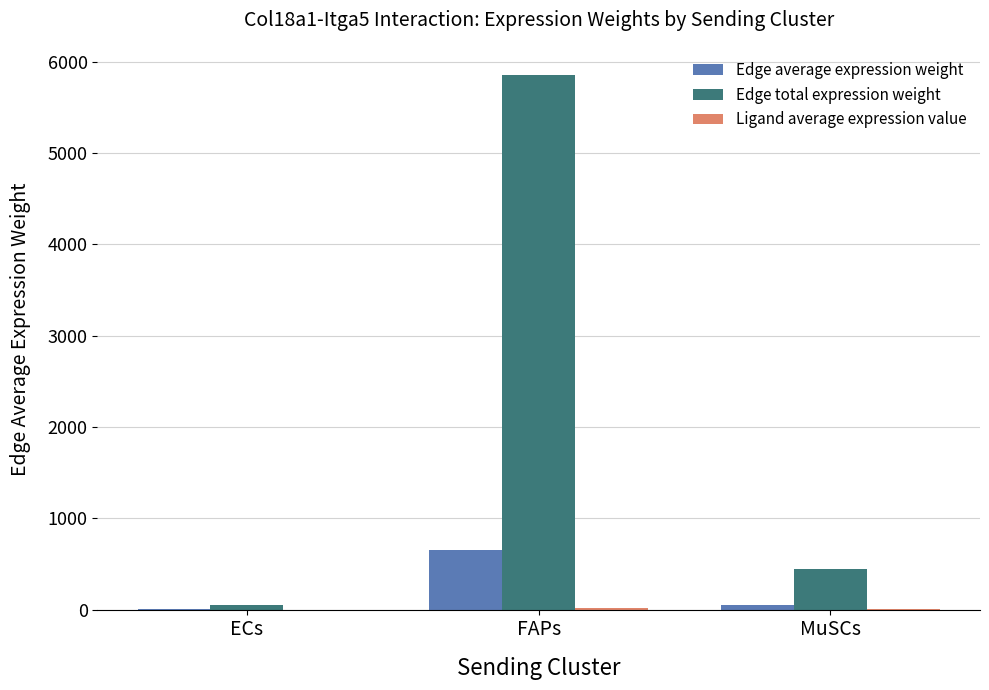

What is the spread (max minus min) of values at ECs?

51.5